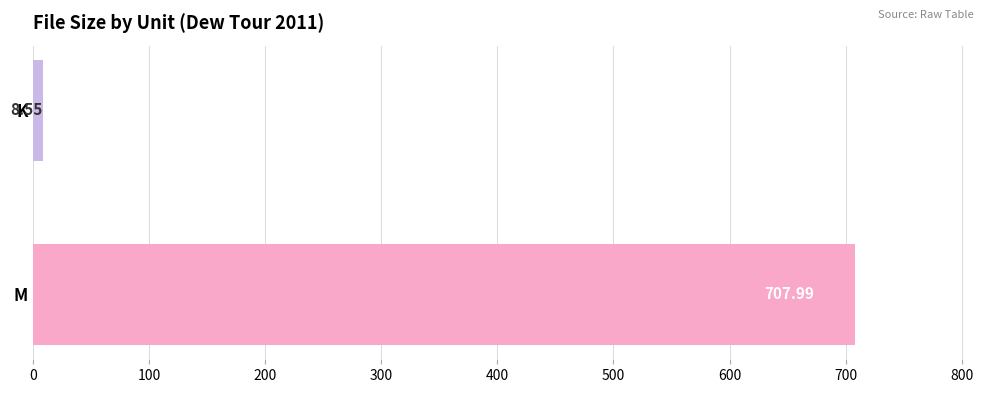

What is the label of the 2nd bar from the bottom?

K